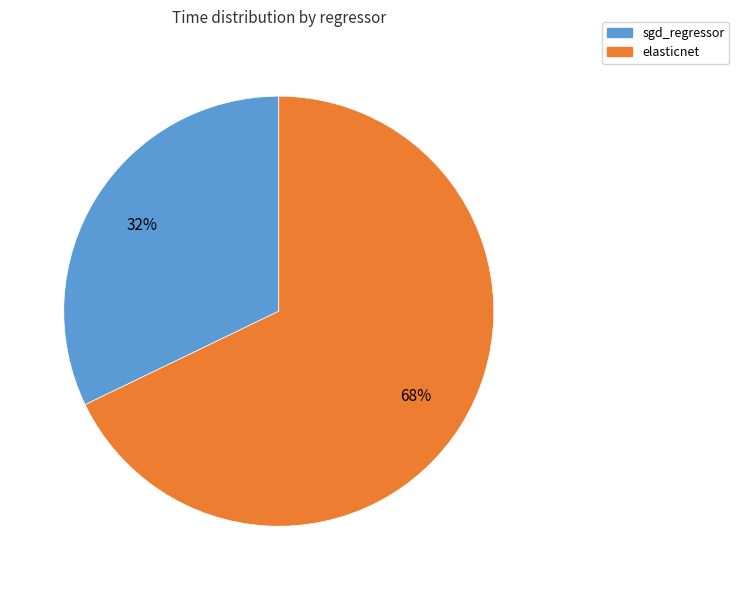

The sgd_regressor slice represents 32% of the pie. True or false?

True